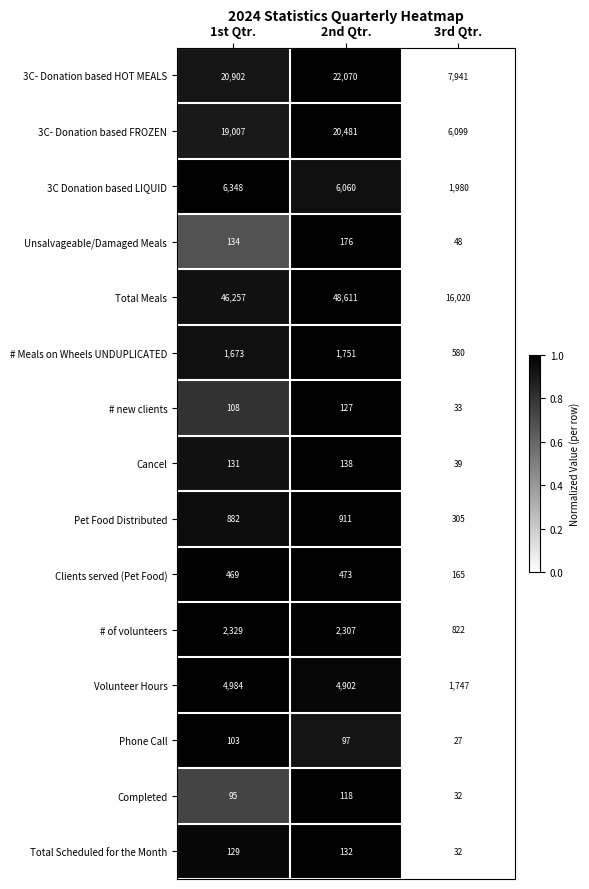

Which series has the largest range (max minus min)?

Total Meals